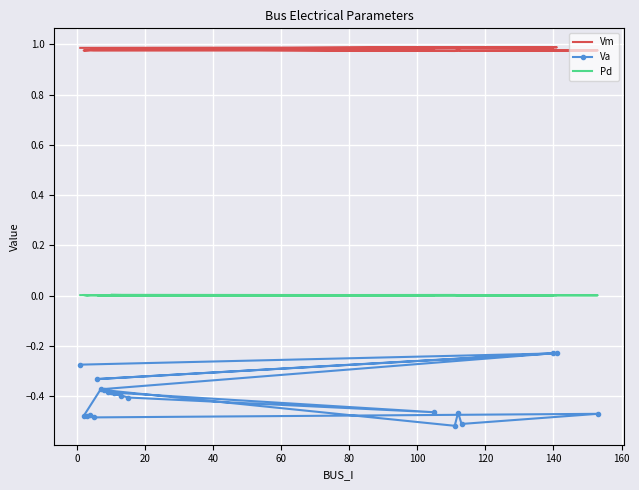

Where is Pd nearest to the value 0?

100